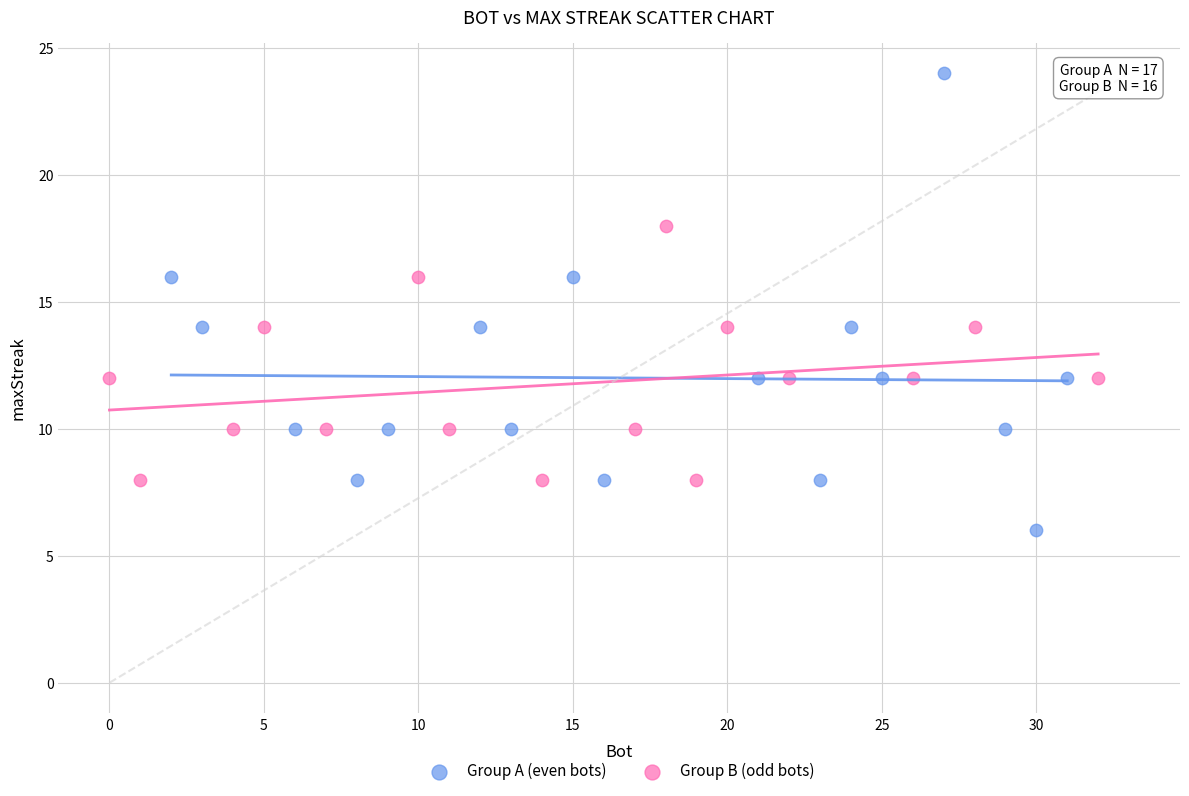

Which series reaches the maximum Y coordinate?

Group A (even bots)